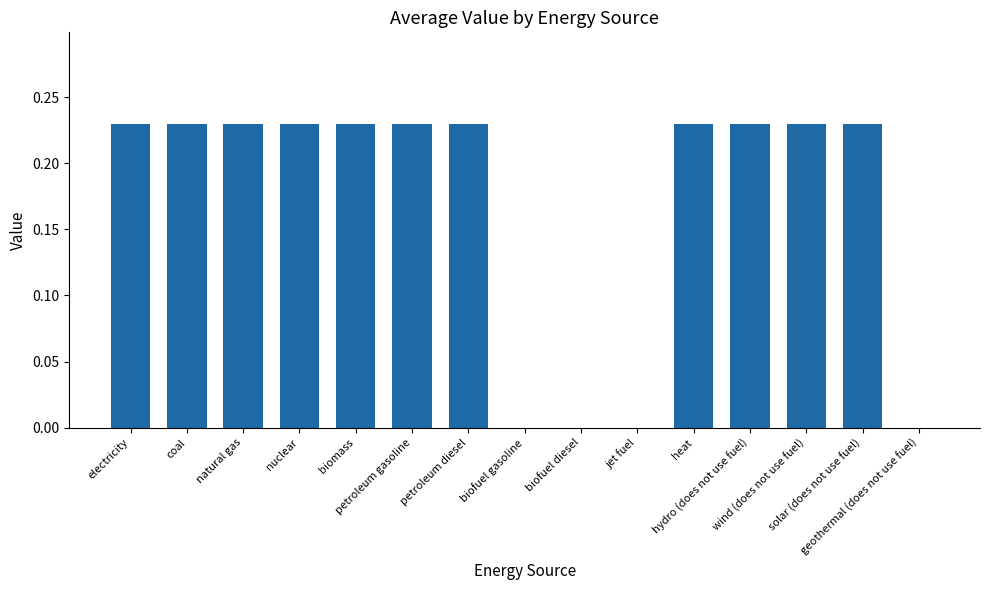

What is the value of the 1st bar from the left?

0.2